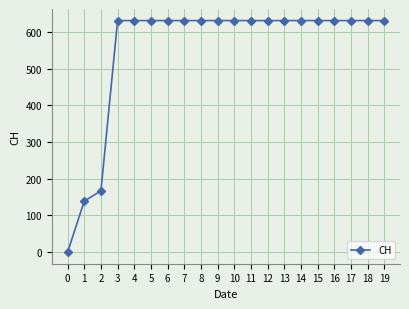

Reading right to left, transcribe all the data shown in this chart.

631	631	631	631	631	631	631	631	631	631	631	631	631	631	631	631	631	167	139	0